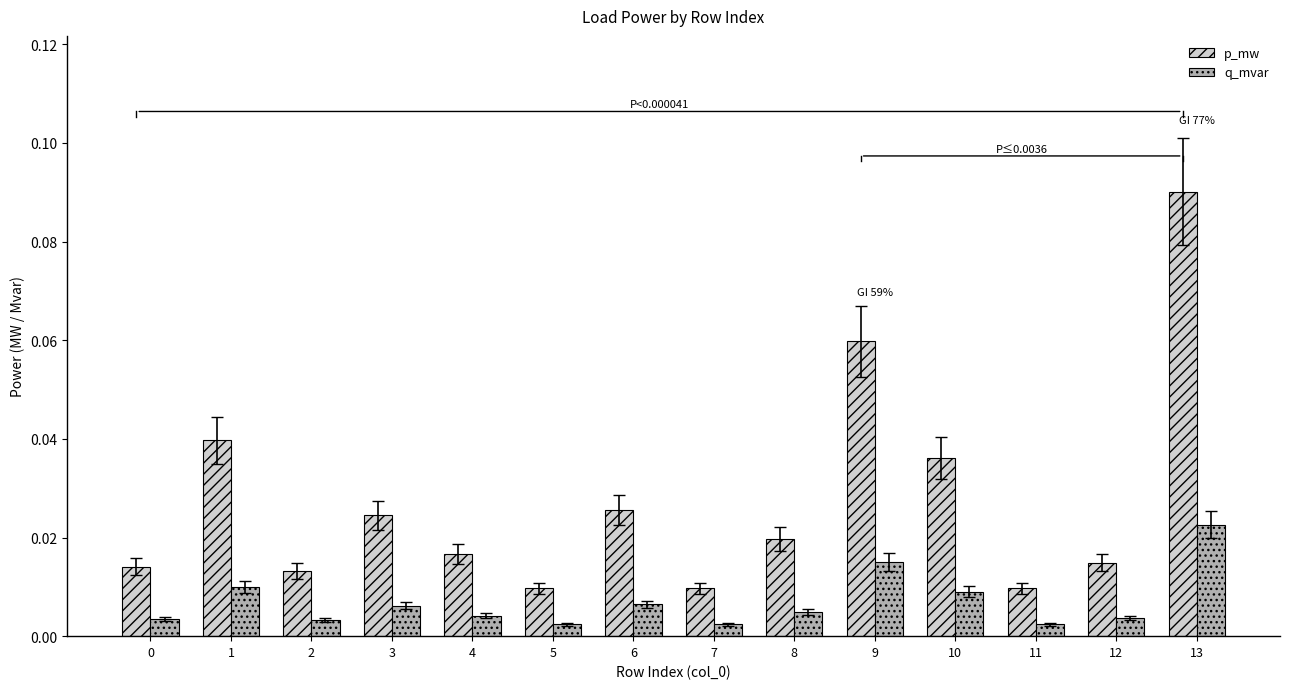

List the series in order of their peak value, highest first.

p_mw, q_mvar